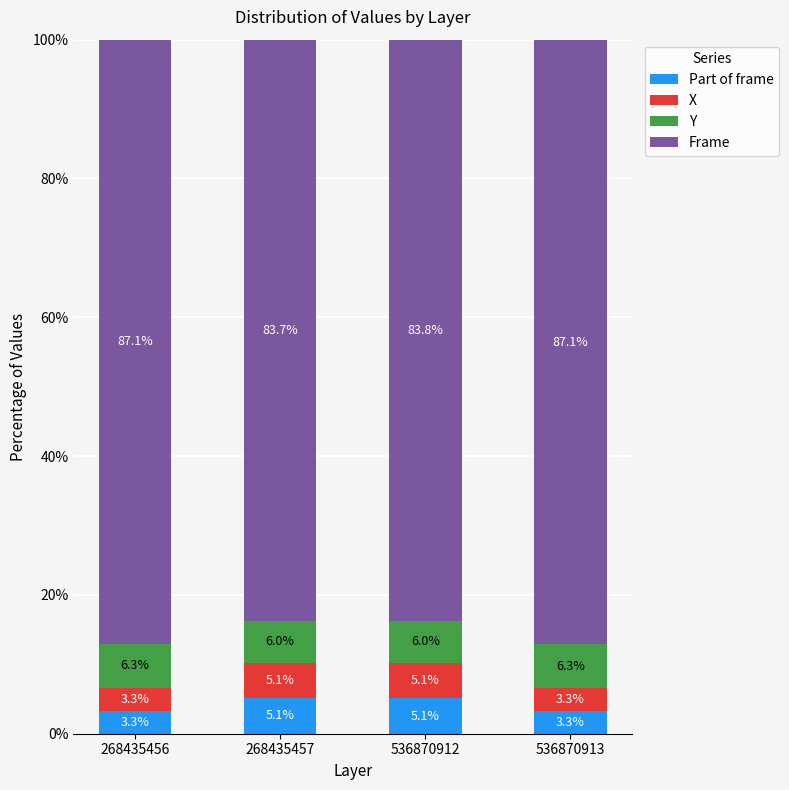

What is the difference between the second highest and minimum values in the Part of frame series?

1.8